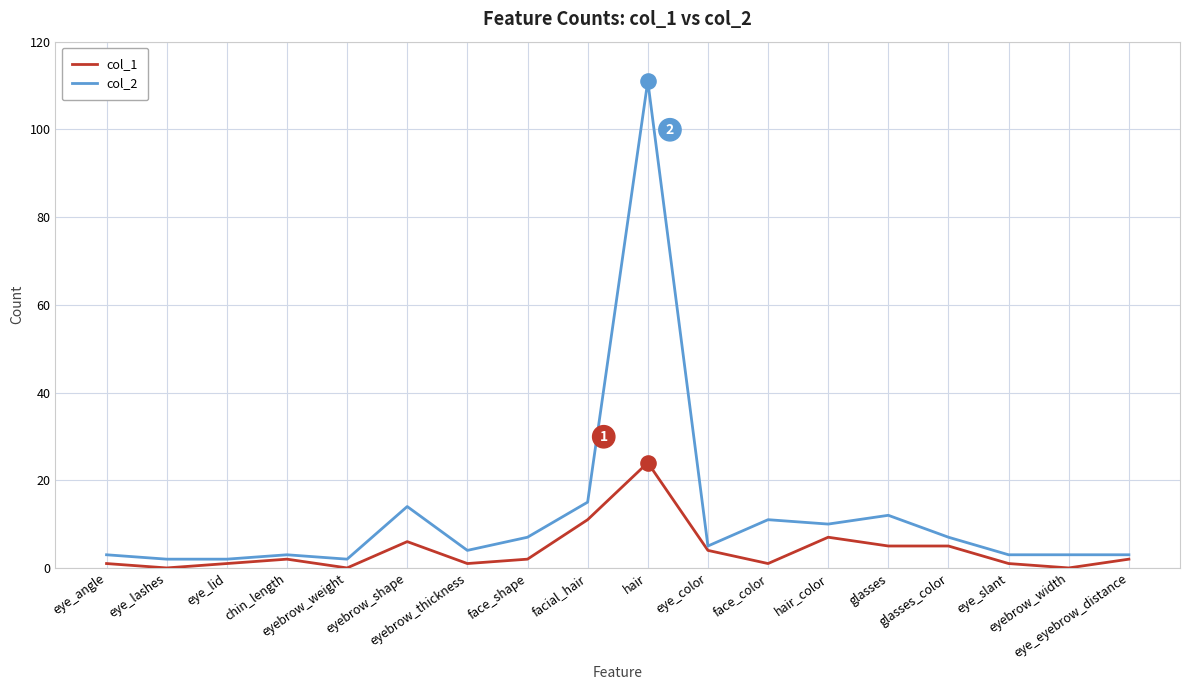

Which series has the largest total across all categories?

col_2